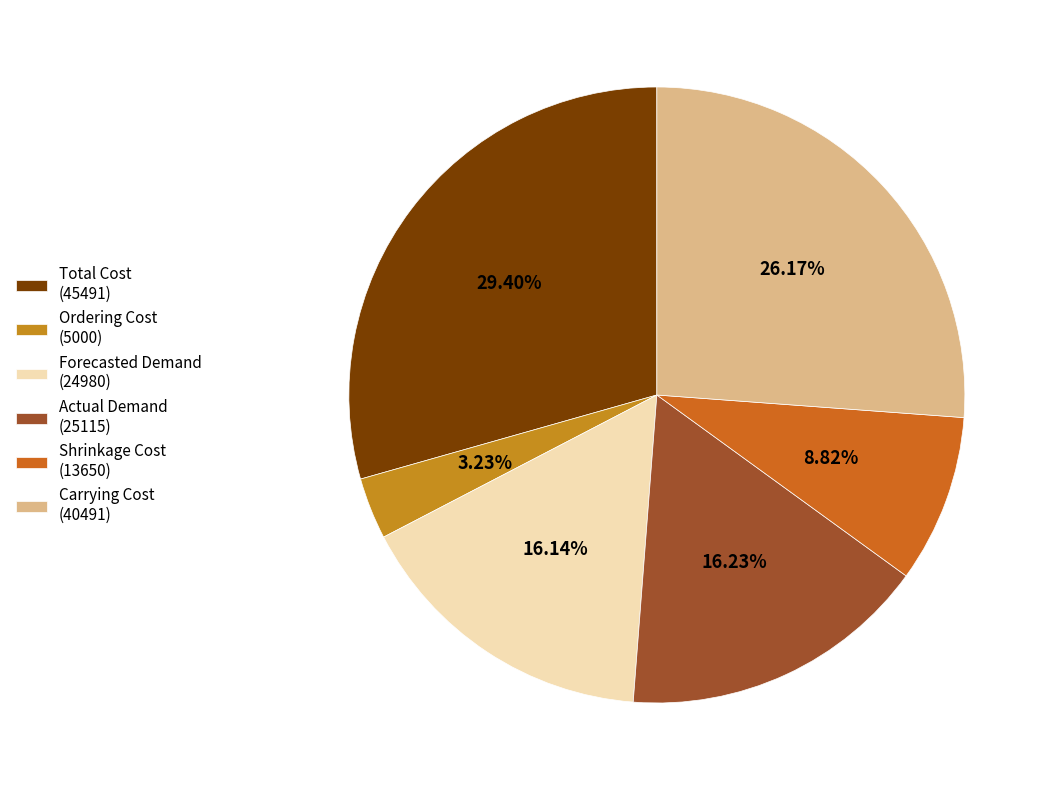

How many slices are in this pie chart?

6